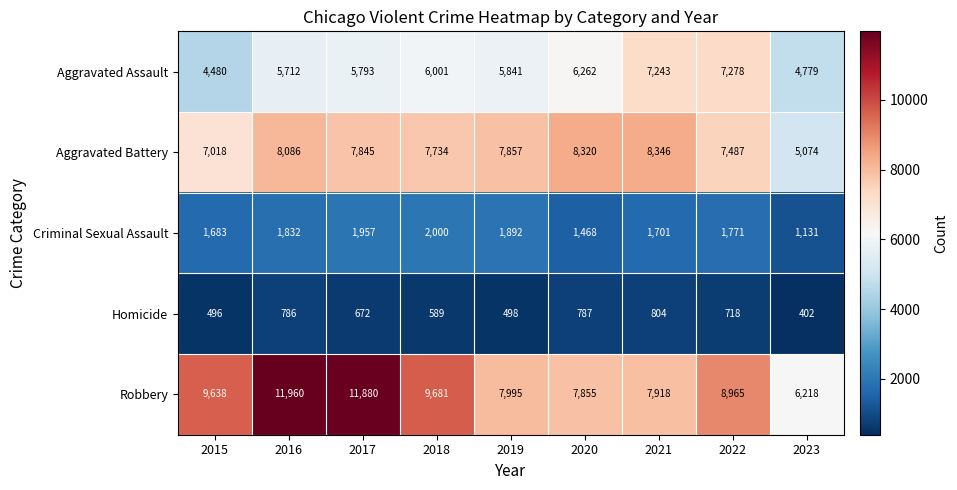

What is the minimum value shown in the chart?

402